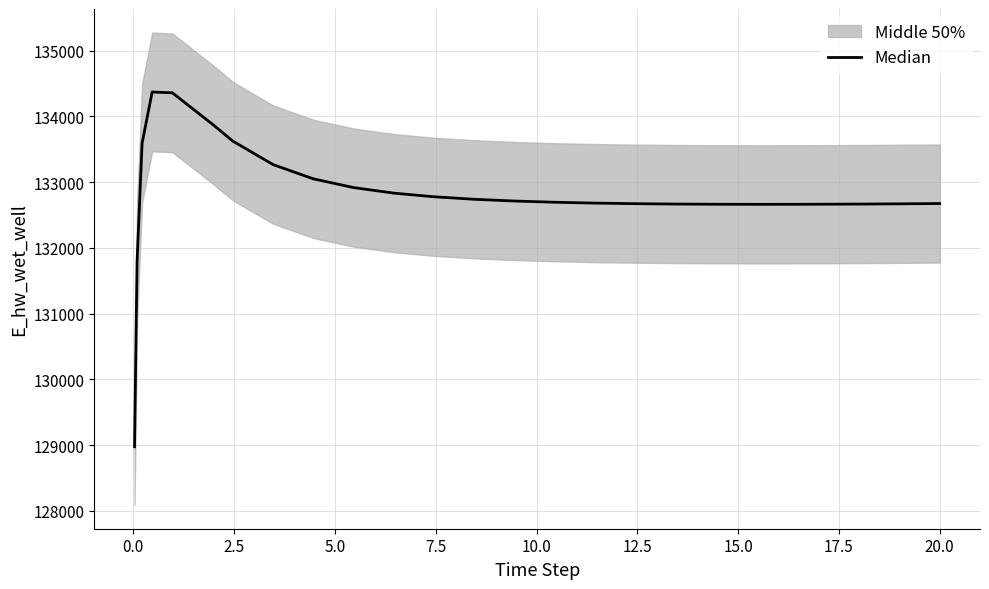

What is the value of the 5th point from the left?

134359.7